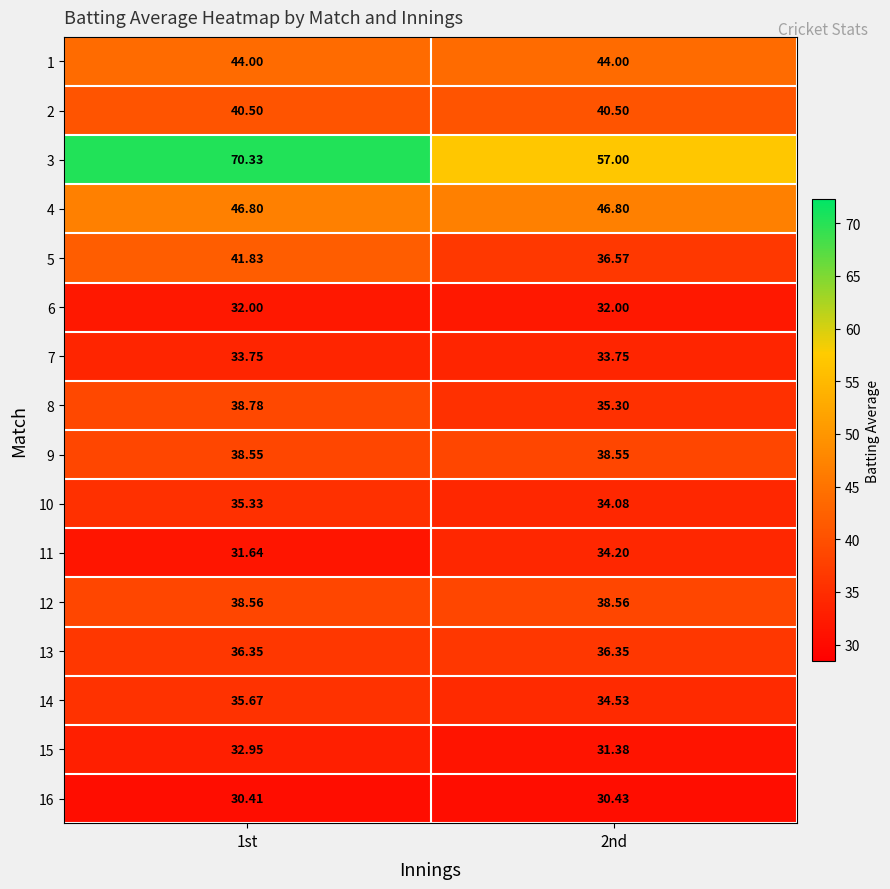

Is the value of 5 at 1st greater than the value of 16 at 1st?

Yes